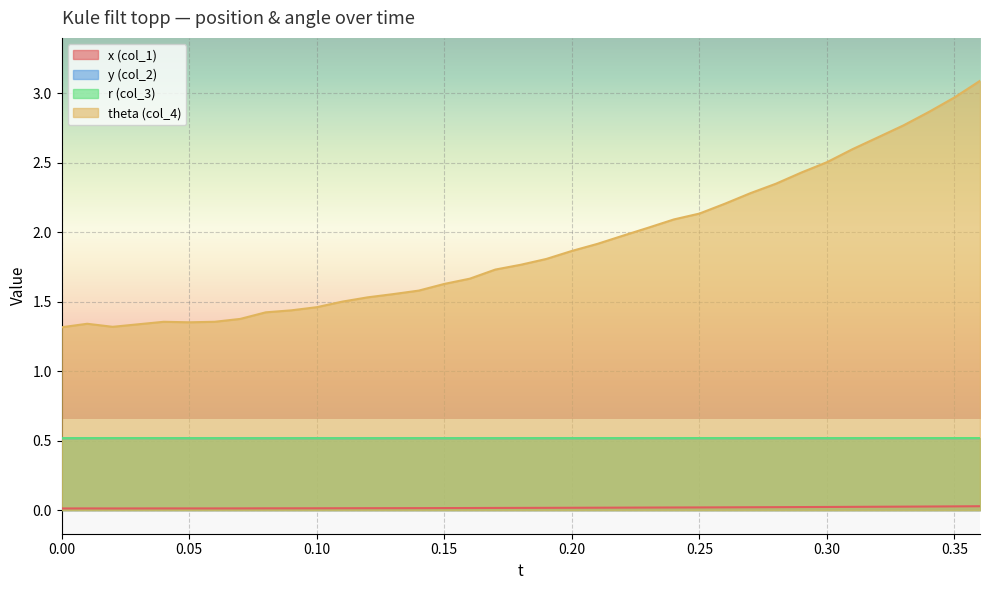

True or false: col_2 and col_3 intersect in this chart.

False